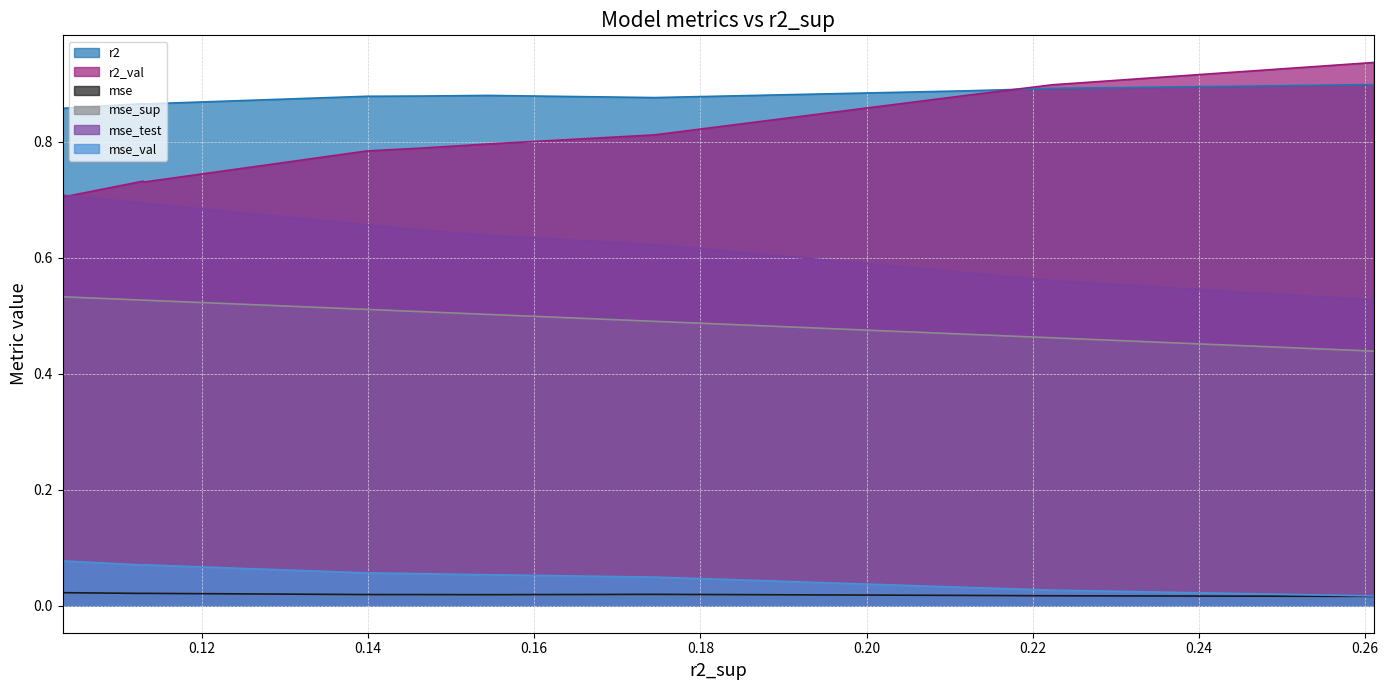

How many lines are shown in the chart?

6